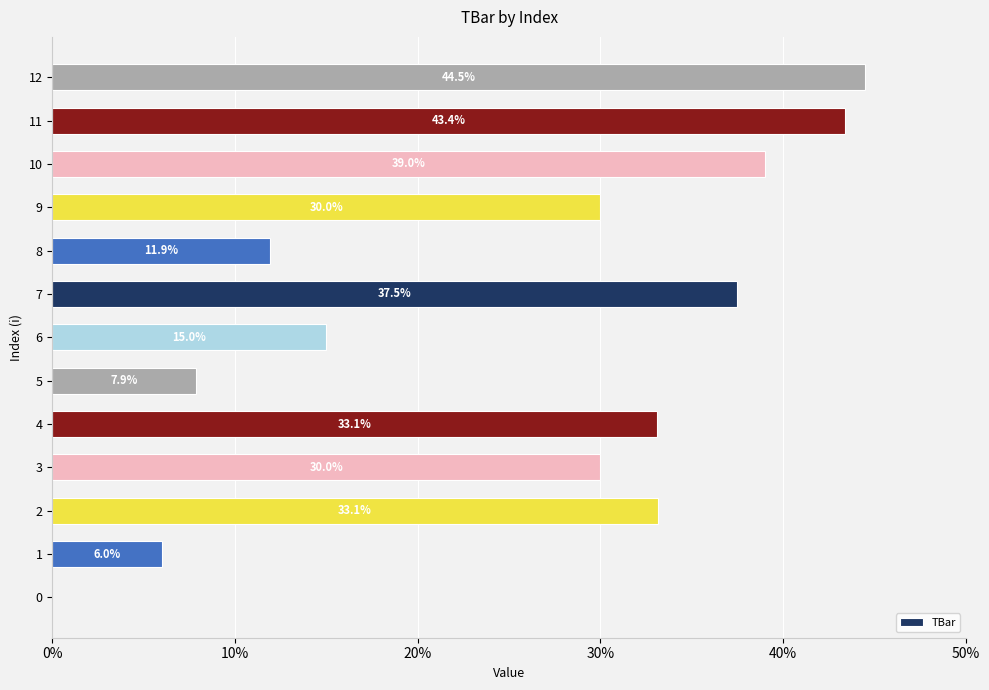

At which category does the chart reach its peak across all series?

12